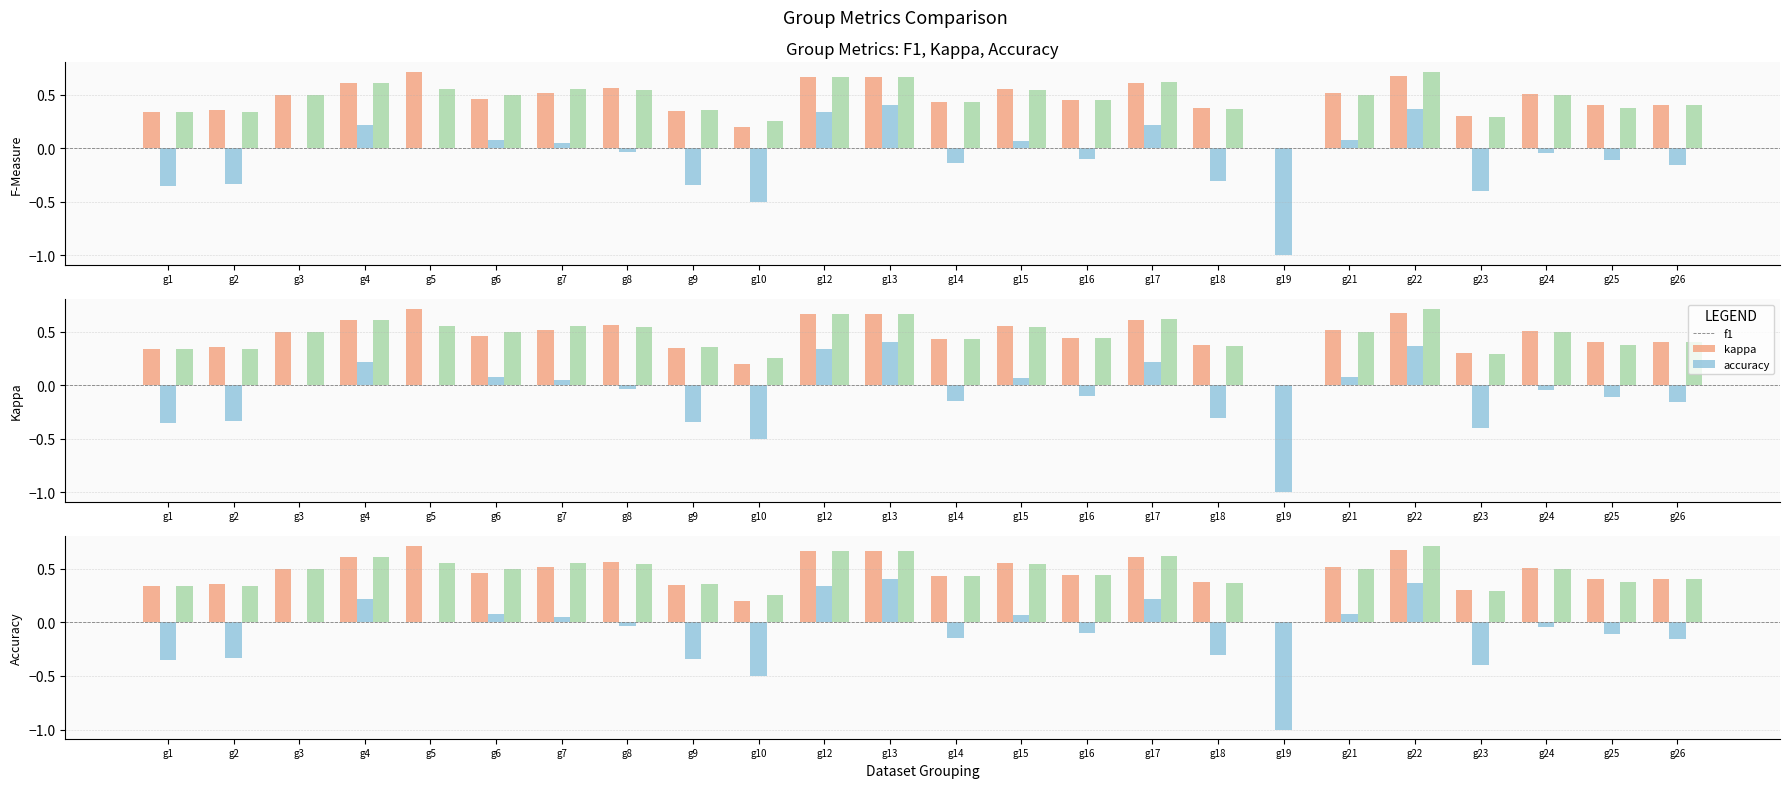

Reading right to left, list all the values displayed in this chart.

f1: g26=0.4	g25=0.4	g24=0.5	g23=0.3	g22=0.7	g21=0.5	g19=0.0	g18=0.4	g17=0.6	g16=0.4	g15=0.6	g14=0.4	g13=0.7	g12=0.7	g10=0.2	g9=0.3	g8=0.6	g7=0.5	g6=0.5	g5=0.7	g4=0.6	g3=0.5	g2=0.4	g1=0.3
kappa: g26=-0.2	g25=-0.1	g24=-0.0	g23=-0.4	g22=0.4	g21=0.1	g19=-1.0	g18=-0.3	g17=0.2	g16=-0.1	g15=0.1	g14=-0.1	g13=0.4	g12=0.3	g10=-0.5	g9=-0.3	g8=-0.0	g7=0.1	g6=0.1	g5=0.0	g4=0.2	g3=0.0	g2=-0.3	g1=-0.3
accuracy: g26=0.4	g25=0.4	g24=0.5	g23=0.3	g22=0.7	g21=0.5	g19=0.0	g18=0.4	g17=0.6	g16=0.4	g15=0.5	g14=0.4	g13=0.7	g12=0.7	g10=0.2	g9=0.4	g8=0.5	g7=0.6	g6=0.5	g5=0.6	g4=0.6	g3=0.5	g2=0.3	g1=0.3